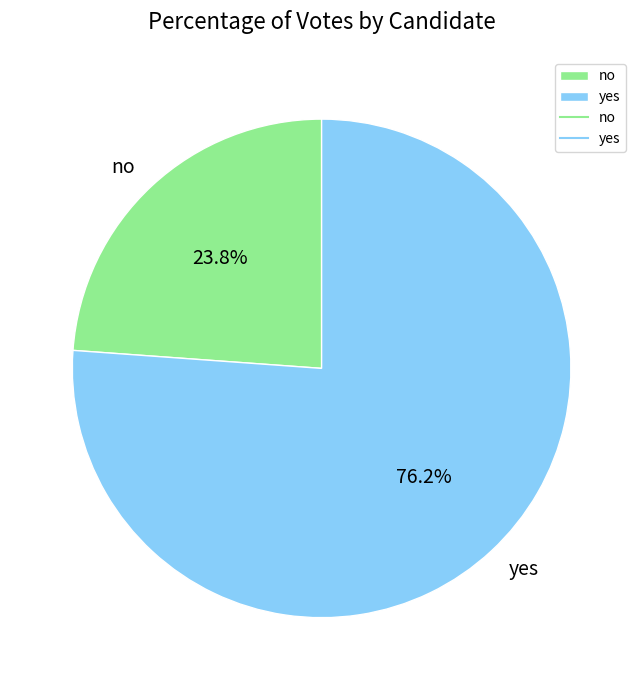

Combined, do yes and no account for over 50%?

Yes